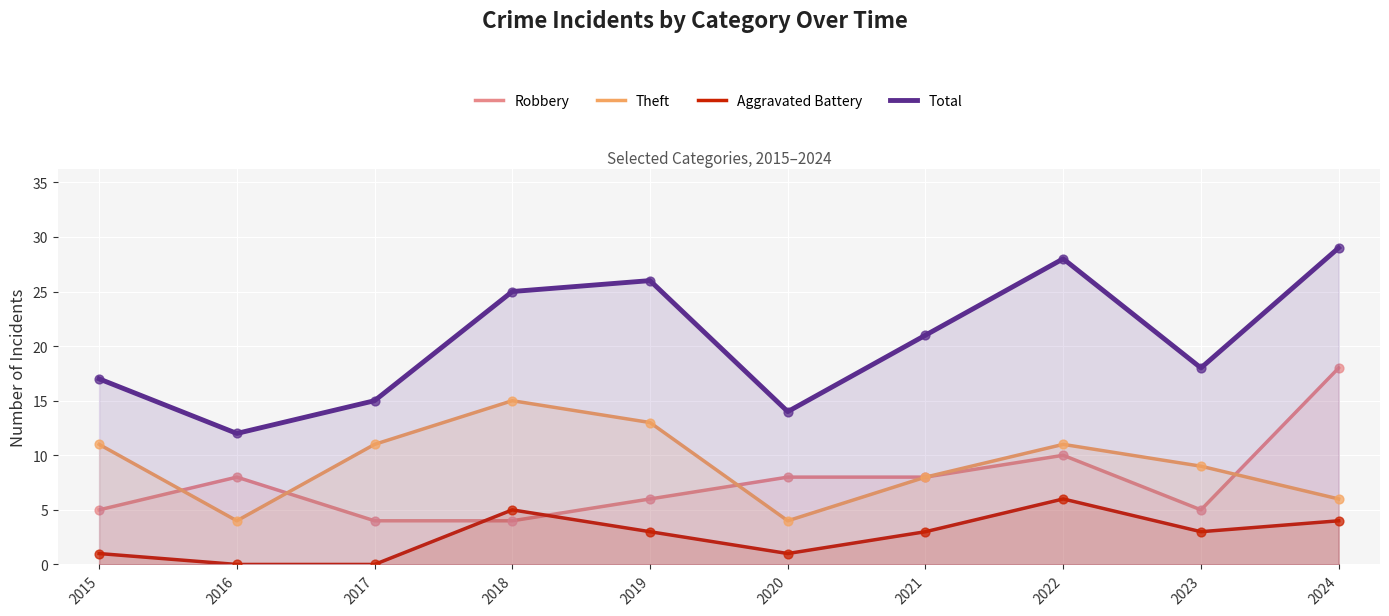

Which series has the widest spread of Y values?

Total